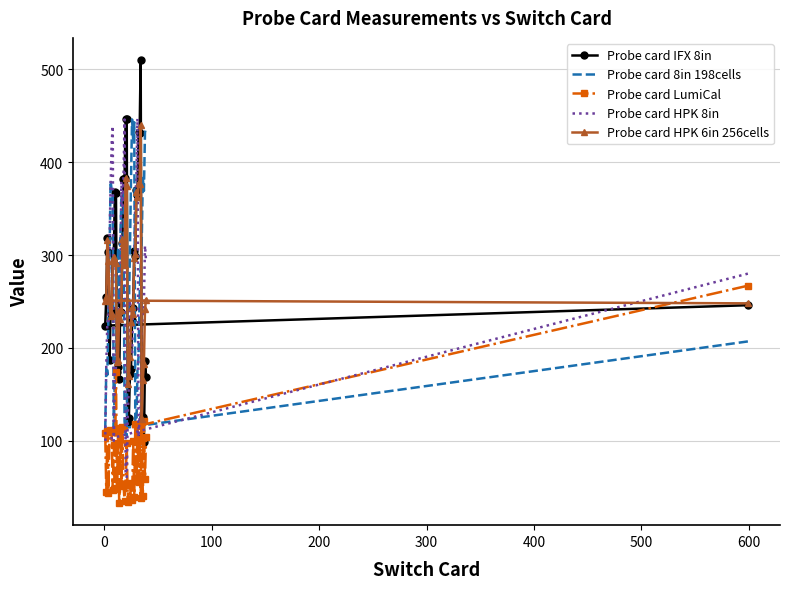

Where is Probe card LumiCal nearest to the value 150?

11